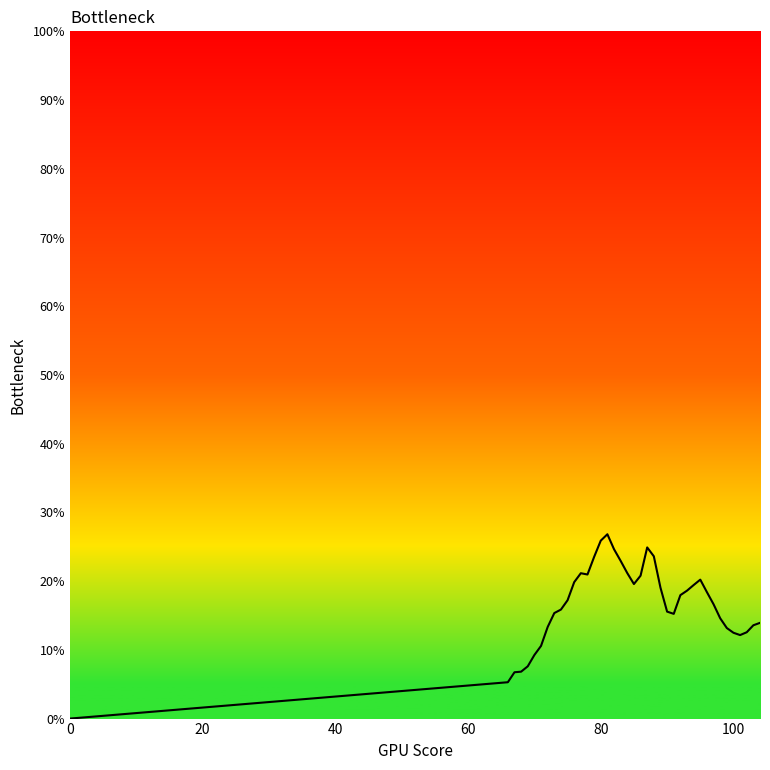

What is the greatest value displayed?

26.8